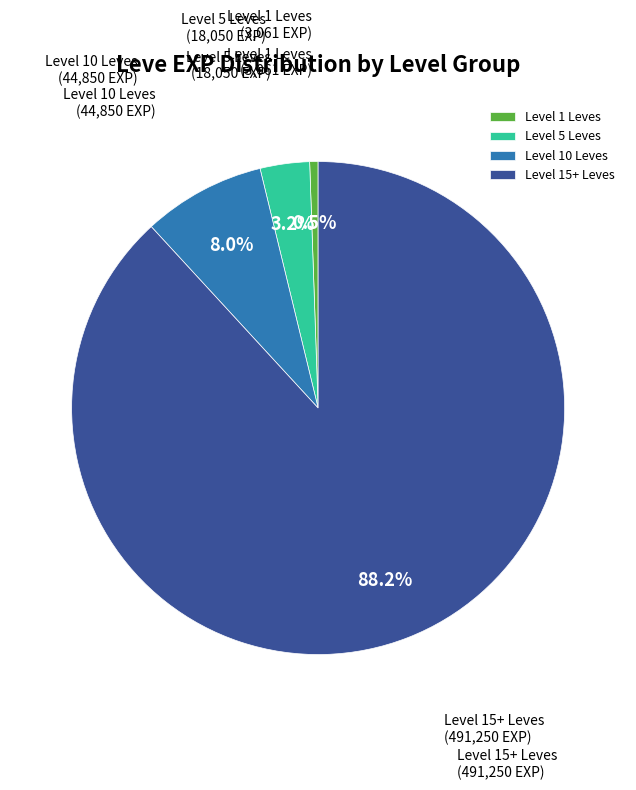

Between Level 10 Leves and Level 15+ Leves, which is larger?

Level 15+ Leves